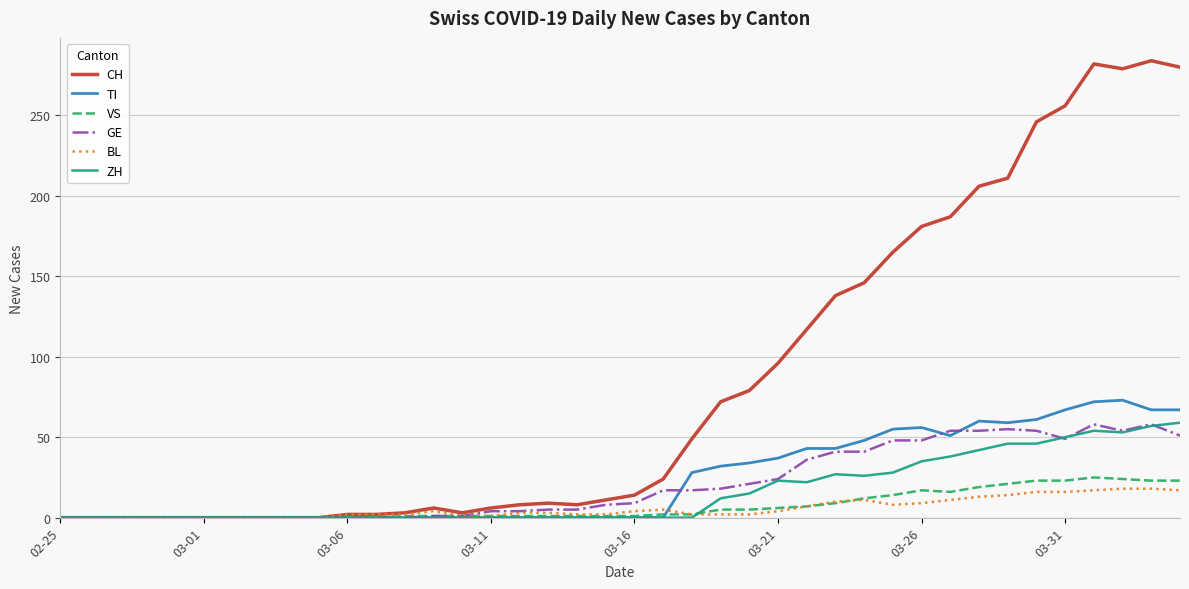

How many lines are shown in the chart?

6